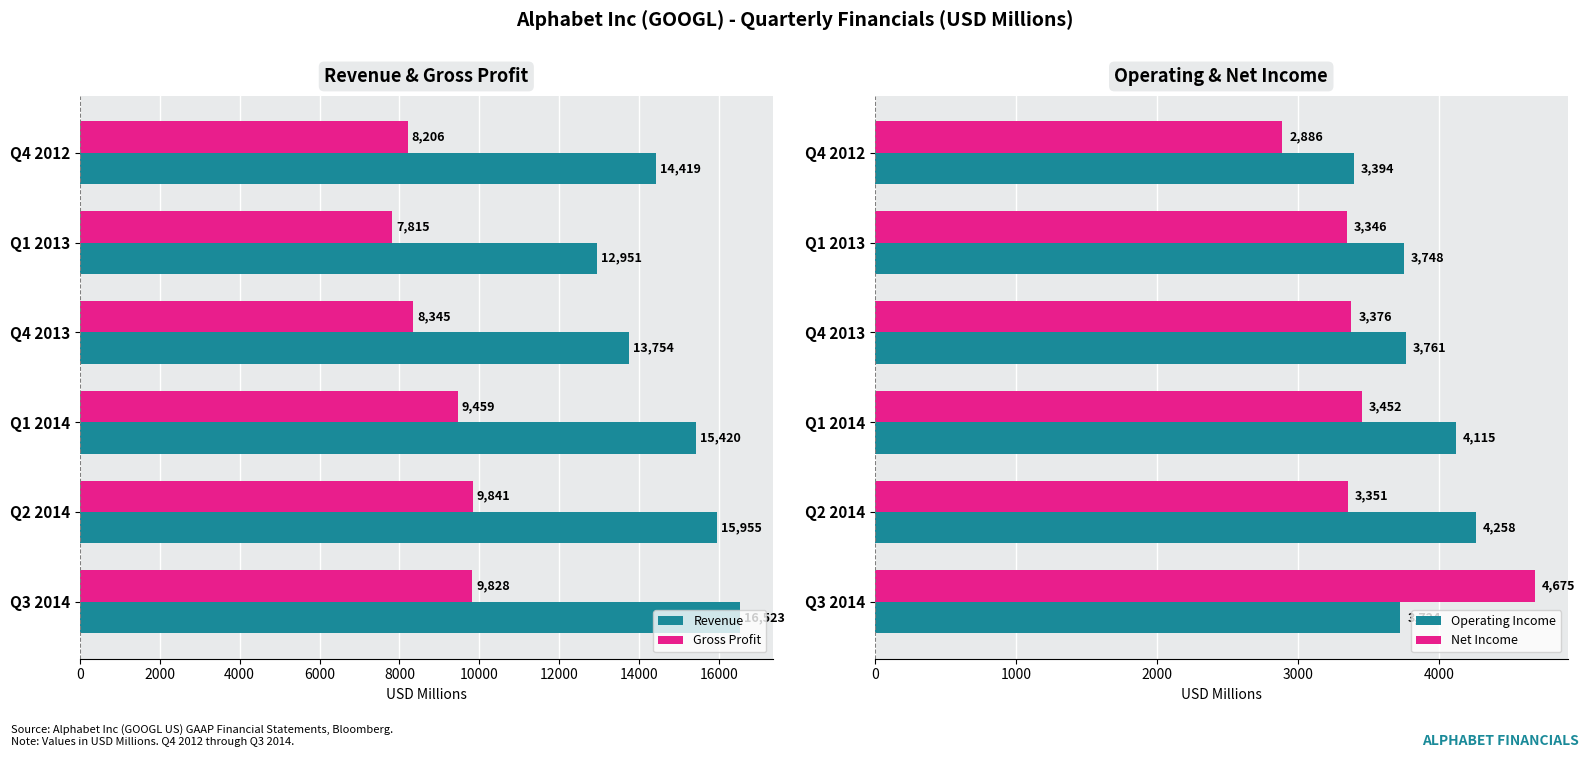

Which series has the largest range (max minus min)?

Revenue